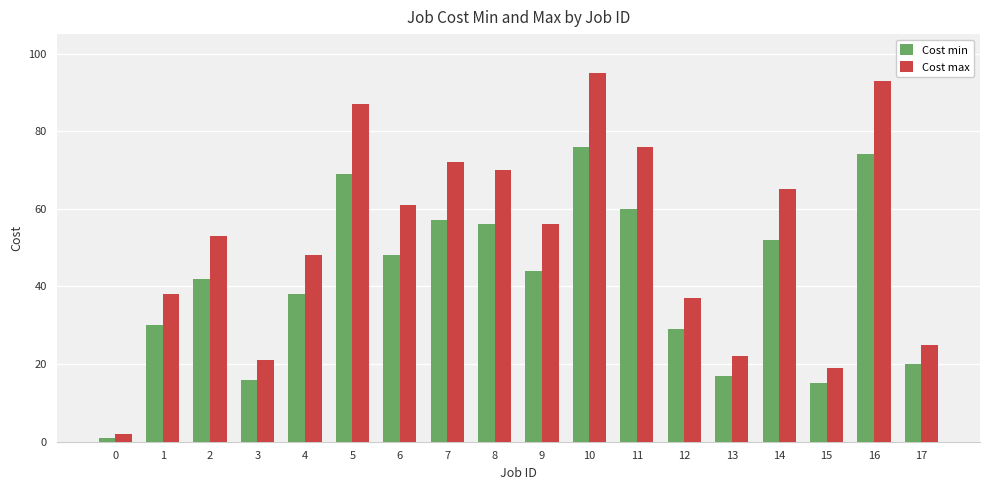

What is the difference between the Cost max values at 13 and 10?

73